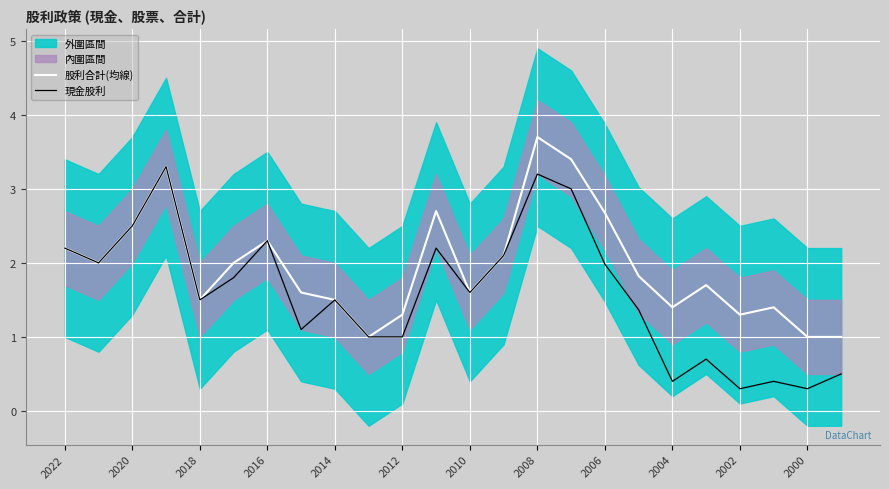

Is it true that 股利合計(均線) equals 2.1 at 13?

True